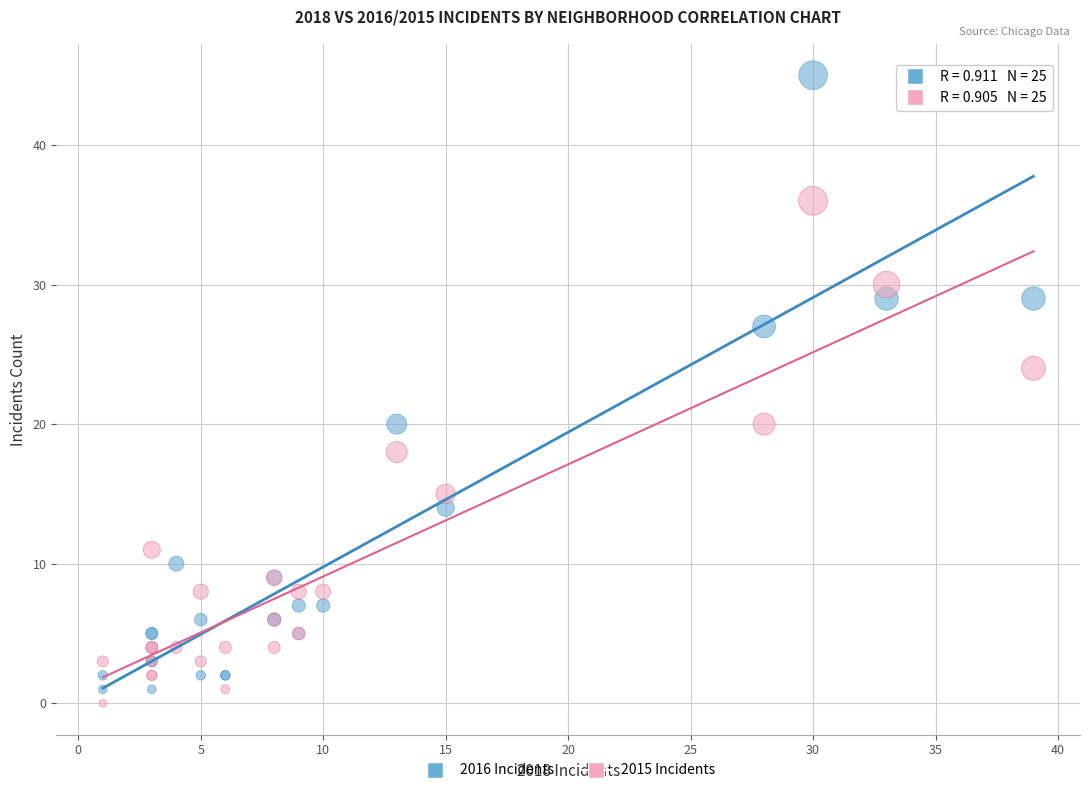

In the 2016 Incidents series, what Y value is closest to 23?

20